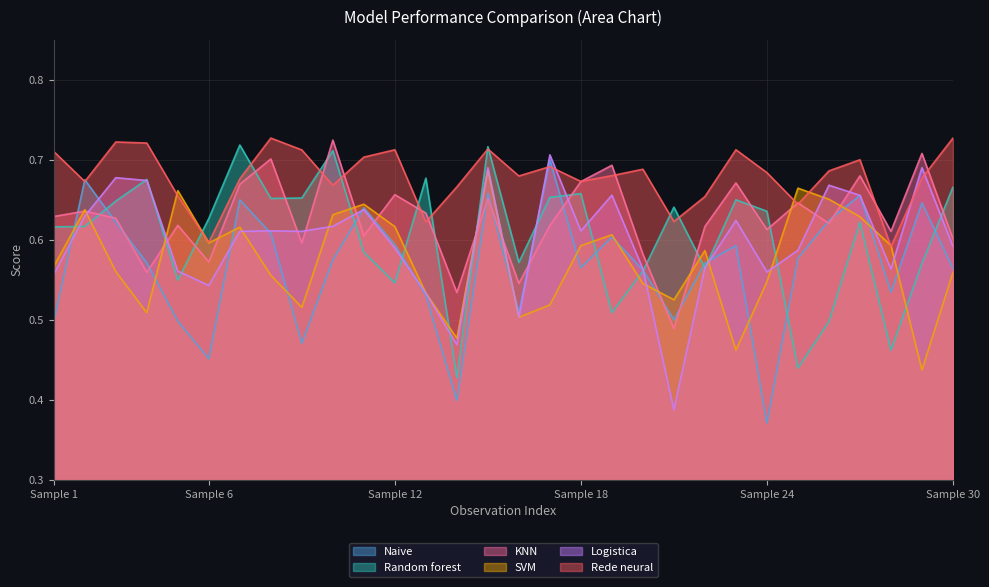

Reading left to right, extract all data points from this chart.

Naive: 0.5	0.7	0.6	0.6	0.5	0.5	0.6	0.6	0.5	0.6	0.6	0.6	0.5	0.4	0.7	0.5	0.7	0.6	0.6	0.6	0.5	0.6	0.6	0.4	0.6	0.6	0.7	0.5	0.6	0.6
Random forest: 0.6	0.6	0.6	0.7	0.5	0.6	0.7	0.7	0.7	0.7	0.6	0.5	0.7	0.4	0.7	0.6	0.7	0.7	0.5	0.6	0.6	0.6	0.7	0.6	0.4	0.5	0.6	0.5	0.6	0.7
KNN: 0.6	0.6	0.6	0.6	0.6	0.6	0.7	0.7	0.6	0.7	0.6	0.7	0.6	0.5	0.7	0.5	0.6	0.7	0.7	0.6	0.5	0.6	0.7	0.6	0.6	0.6	0.7	0.6	0.7	0.6
SVM: 0.6	0.6	0.6	0.5	0.7	0.6	0.6	0.6	0.5	0.6	0.6	0.6	0.5	0.5	0.7	0.5	0.5	0.6	0.6	0.5	0.5	0.6	0.5	0.5	0.7	0.7	0.6	0.6	0.4	0.6
Logistica: 0.6	0.6	0.7	0.7	0.6	0.5	0.6	0.6	0.6	0.6	0.6	0.6	0.5	0.5	0.7	0.5	0.7	0.6	0.7	0.6	0.4	0.6	0.6	0.6	0.6	0.7	0.7	0.6	0.7	0.6
Rede neural: 0.7	0.7	0.7	0.7	0.7	0.6	0.7	0.7	0.7	0.7	0.7	0.7	0.6	0.7	0.7	0.7	0.7	0.7	0.7	0.7	0.6	0.7	0.7	0.7	0.6	0.7	0.7	0.6	0.7	0.7